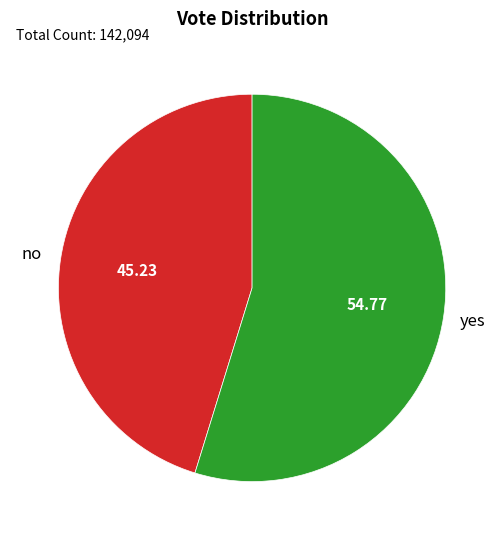

Is there a majority slice in this chart?

Yes